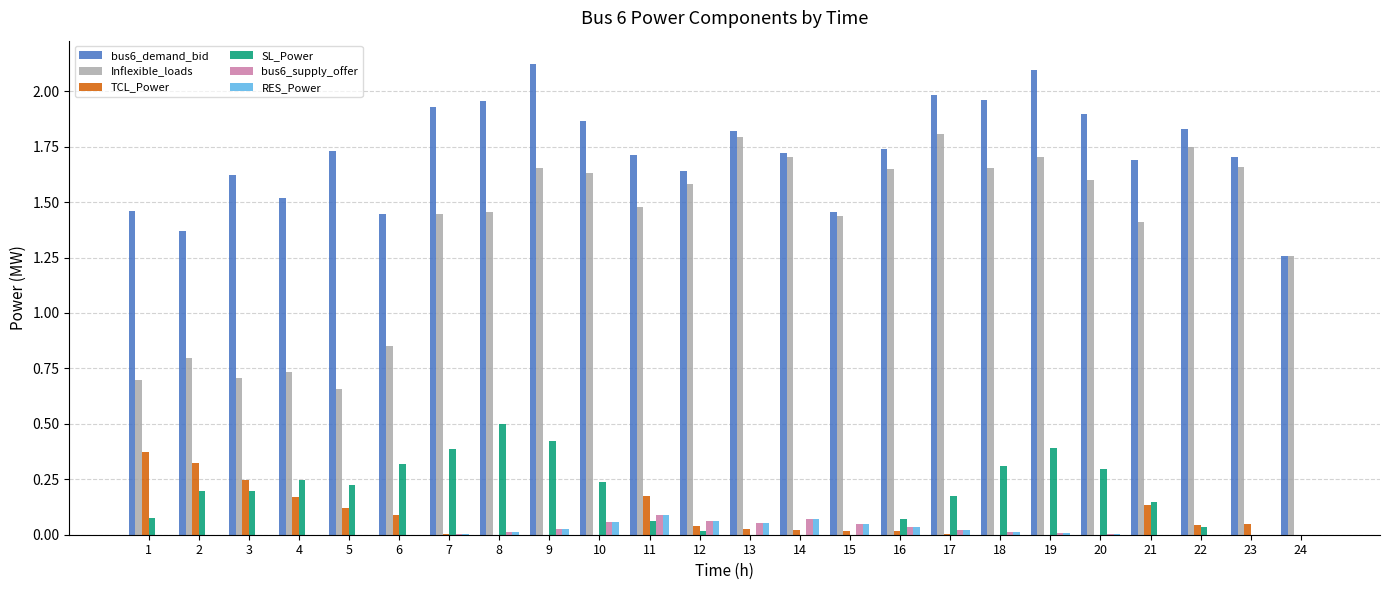

What is the greatest value displayed?

2.1